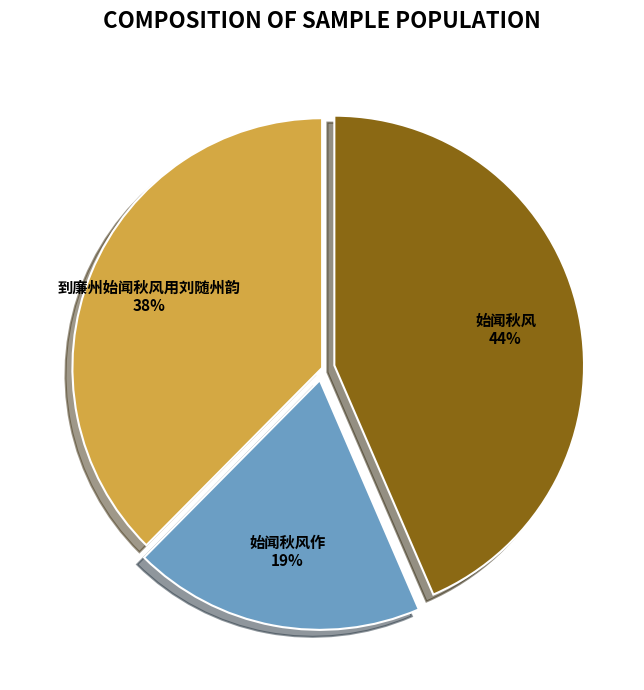

To the nearest percent, what is the difference between the 始闻秋风 and 始闻秋风作 slice percentages?

25%